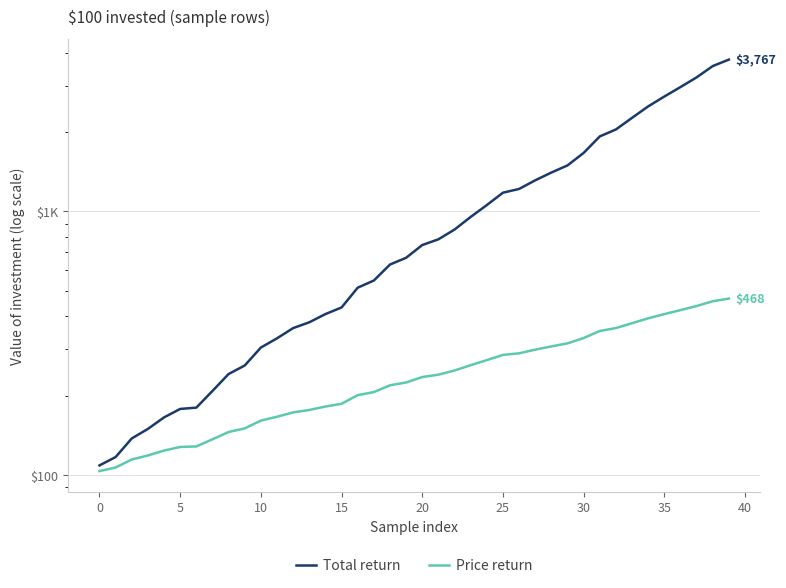

At how many categories does at least one series exceed 1284?

13